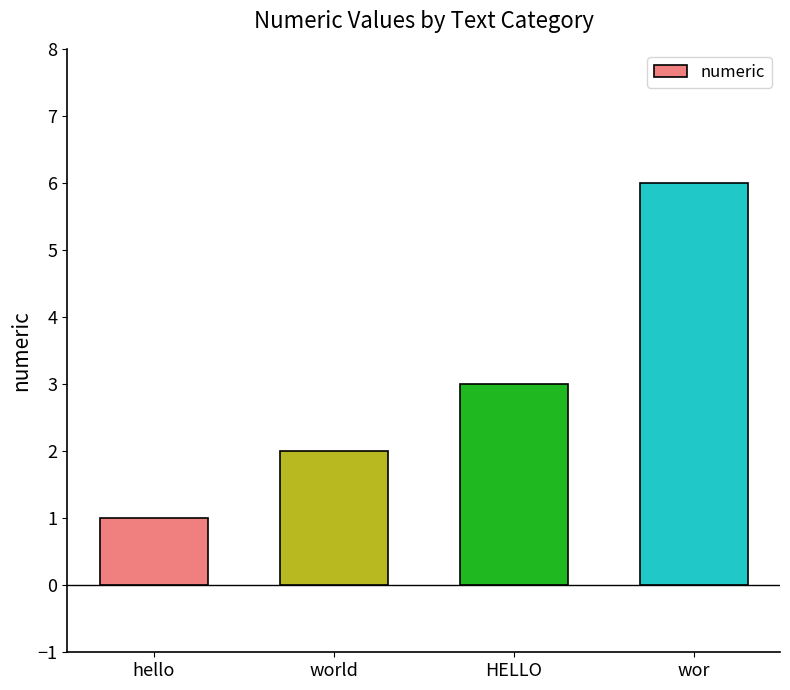

Which label corresponds to the largest value in the chart?

wor